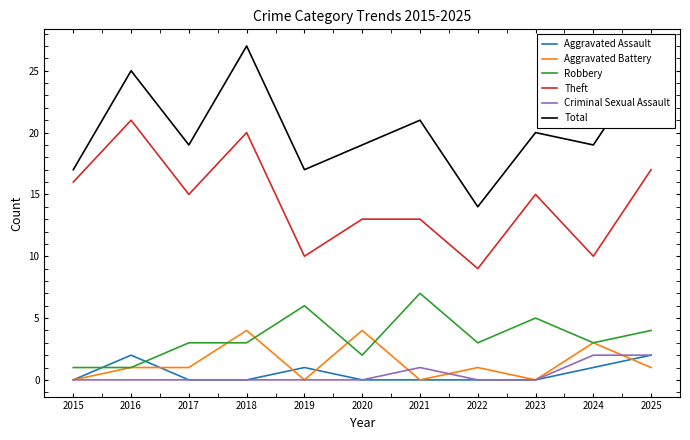

Count the number of categories in the chart.

11